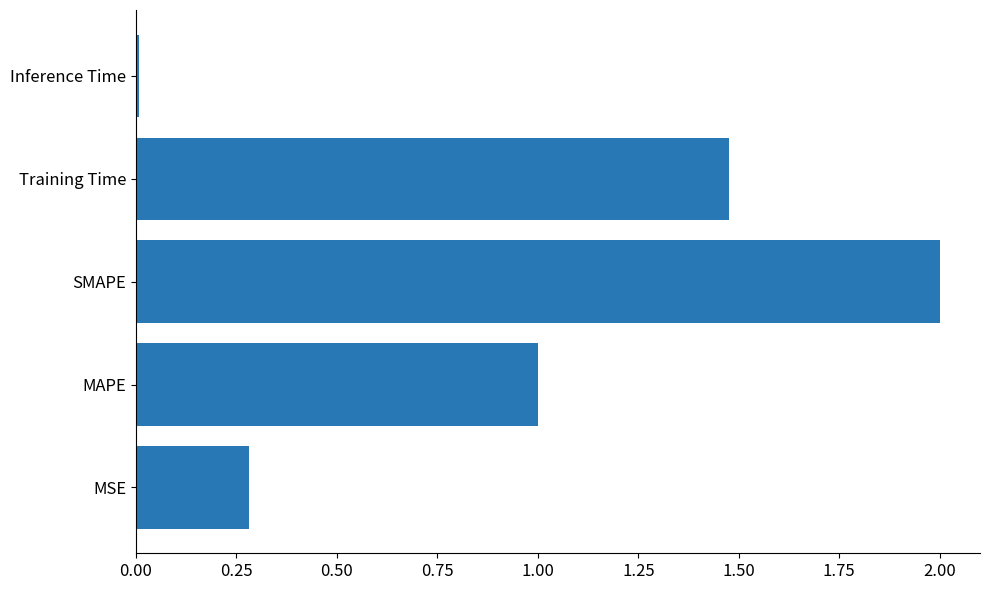

What is the difference between the maximum and minimum values?

2.0